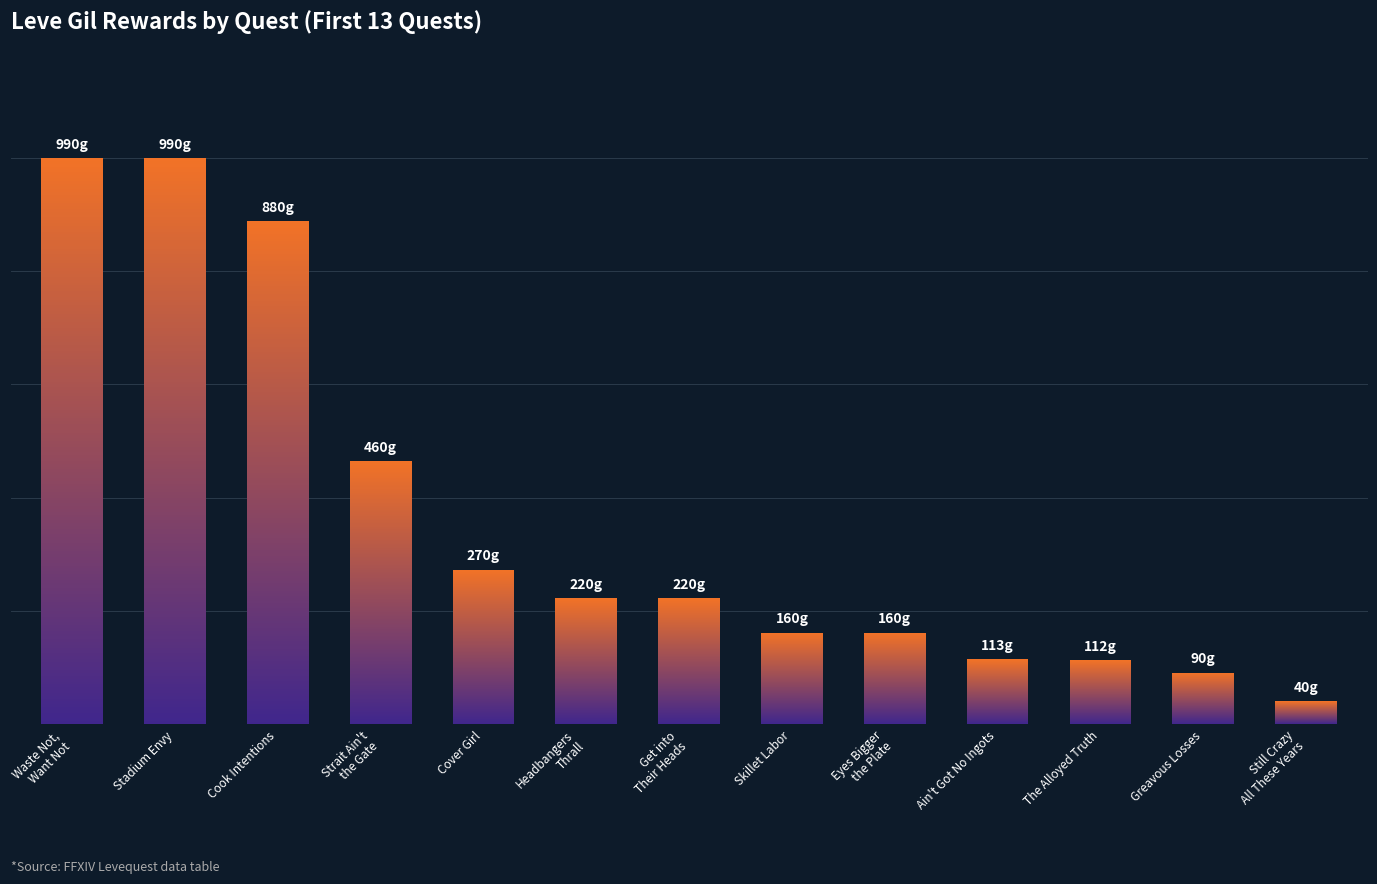

Approximately how many times larger is the value at Waste Not, Want Not compared to Cook Intentions?

1.1